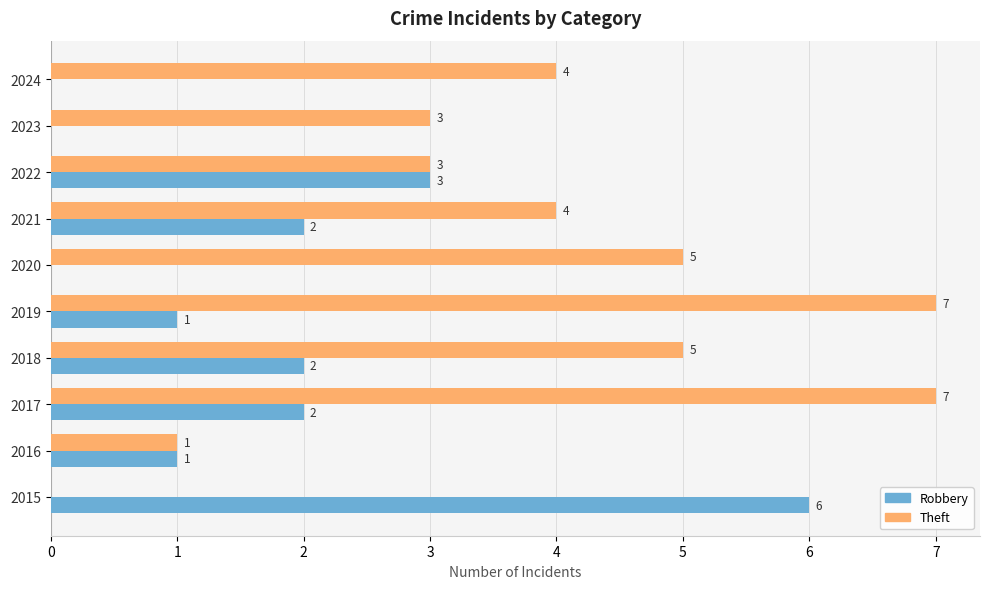

What is the total value across all series at 2021?

6